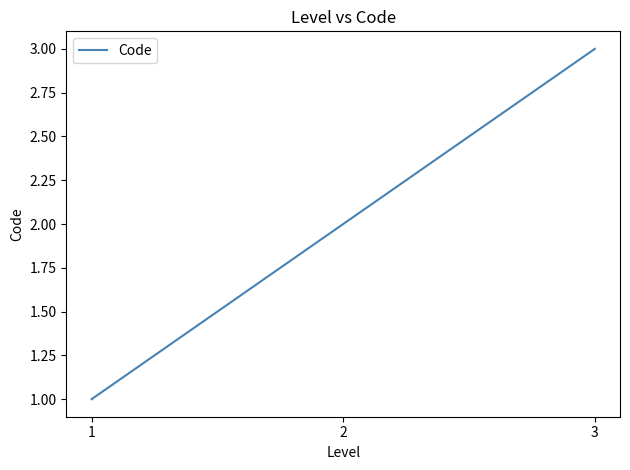

Count the number of data series in this chart.

1